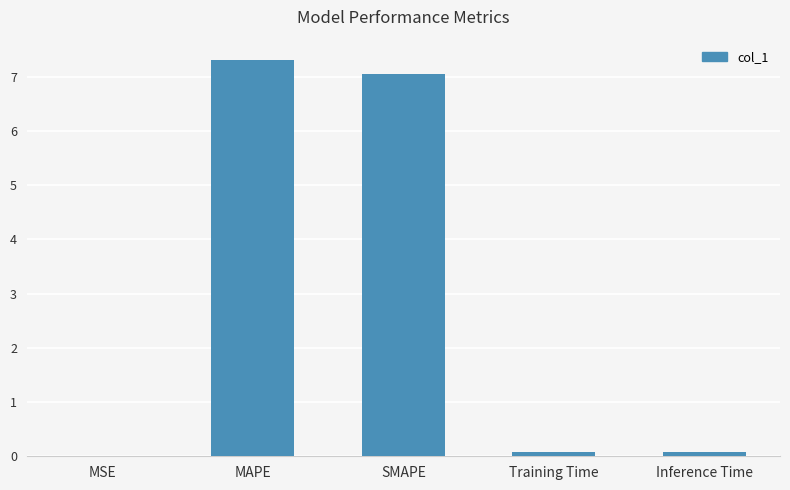

Which label corresponds to the largest value in the chart?

MAPE